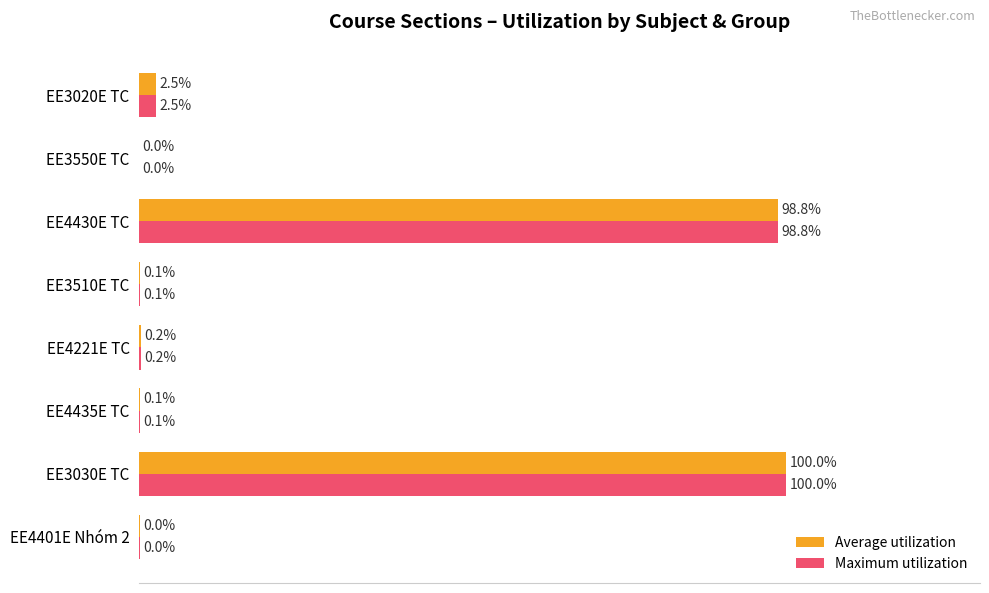

At which label is Maximum utilization closest to 50?

EE3020E TC